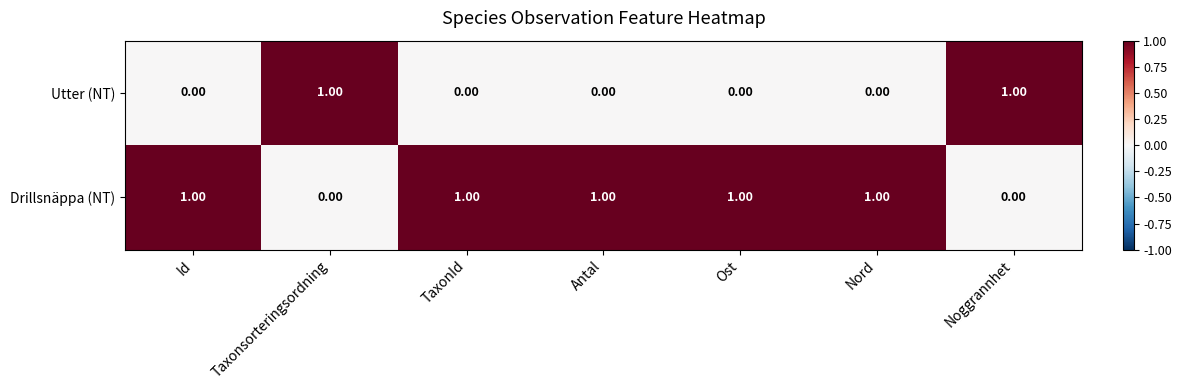

Rank the series at Id from highest to lowest value.

Drillsnäppa (NT), Utter (NT)